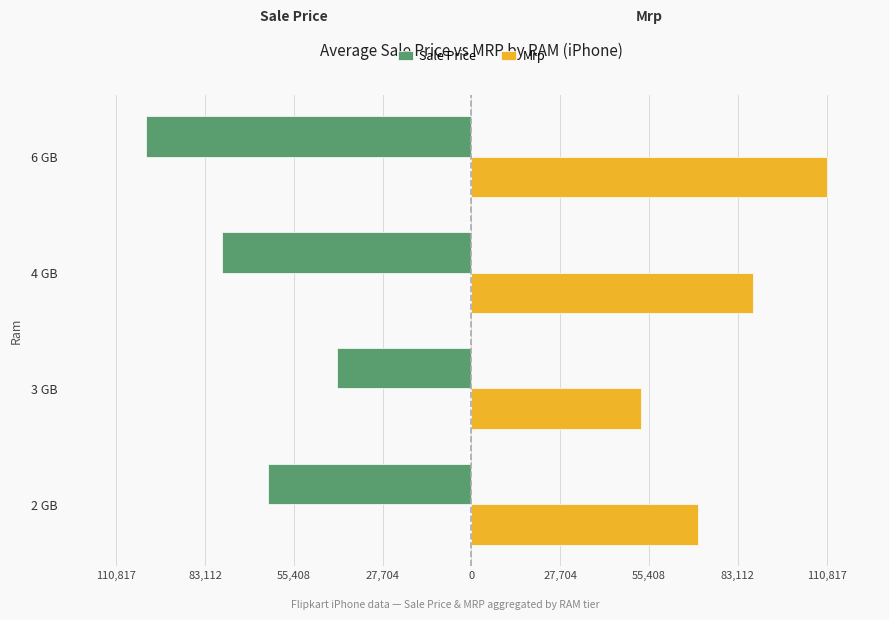

What are all the series names shown in the legend?

Sale Price, Mrp